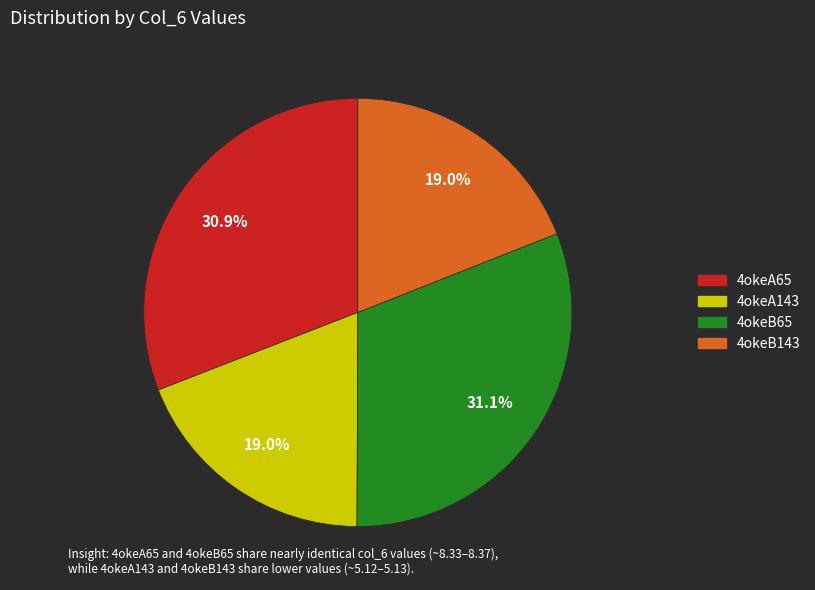

Is there a majority slice in this chart?

No